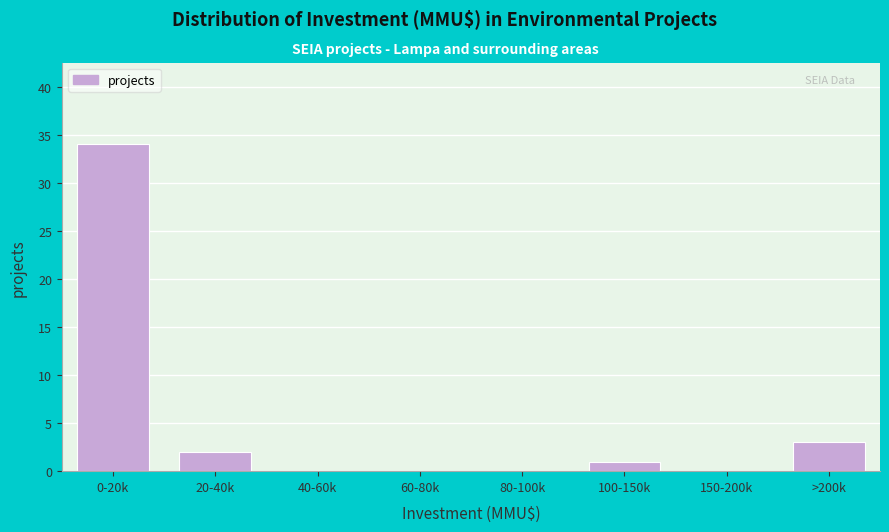

Reading left to right, list all the values displayed in this chart.

0-20k=34	20-40k=2	40-60k=0	60-80k=0	80-100k=0	100-150k=1	150-200k=0	>200k=3